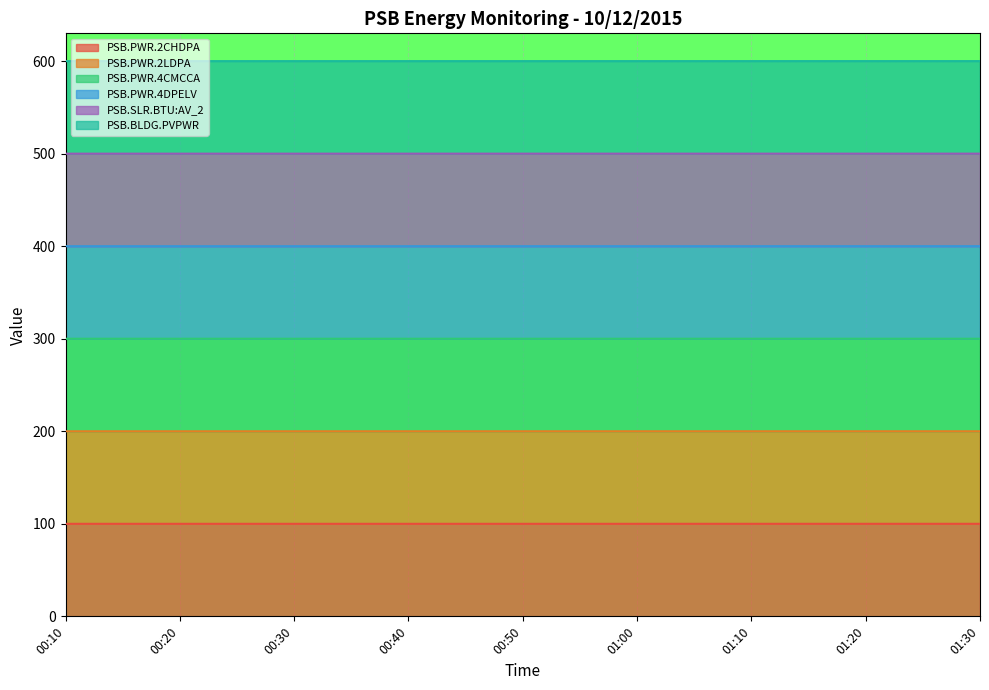

True or false: PSB.PWR.2CHDPA has a value of 55.1 at 00:45.

False